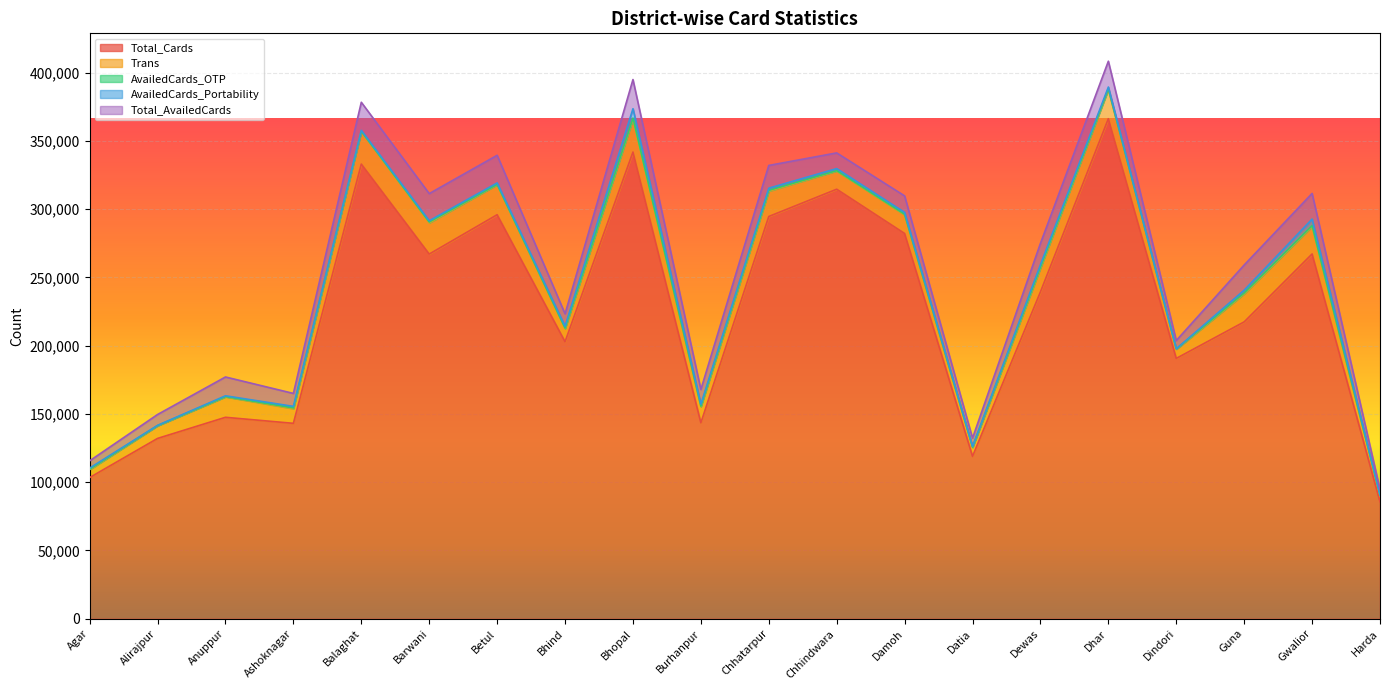

Reading left to right, transcribe all the data shown in this chart.

Total_Cards: Agar=103438	Alirajpur=132106	Anuppur=147577	Ashoknagar=143150	Balaghat=333057	Barwani=267139	Betul=295974	Bhind=202923	Bhopal=341881	Burhanpur=143539	Chhatarpur=294679	Chhindwara=314663	Damoh=282220	Datia=118975	Dewas=239424	Dhar=366304	Dindori=190724	Guna=217475	Gwalior=267236	Harda=85674
Trans: Agar=5818	Alirajpur=9307	Anuppur=15014	Ashoknagar=10773	Balaghat=23786	Barwani=22844	Betul=22004	Bhind=9725	Bhopal=24022	Burhanpur=11854	Chhatarpur=18579	Chhindwara=13343	Damoh=13566	Datia=6568	Dewas=17470	Dhar=21496	Dindori=6765	Guna=20538	Gwalior=20092	Harda=4572
AvailedCards_OTP: Agar=299	Alirajpur=48	Anuppur=148	Ashoknagar=488	Balaghat=219	Barwani=616	Betul=218	Bhind=246	Bhopal=869	Burhanpur=321	Chhatarpur=555	Chhindwara=280	Damoh=451	Datia=131	Dewas=627	Dhar=390	Dindori=159	Guna=612	Gwalior=604	Harda=78
AvailedCards_Portability: Agar=825	Alirajpur=240	Anuppur=592	Ashoknagar=1169	Balaghat=720	Barwani=974	Betul=1083	Bhind=1402	Bhopal=6857	Burhanpur=1399	Chhatarpur=1619	Chhindwara=1469	Damoh=1449	Datia=594	Dewas=1838	Dhar=1334	Dindori=118	Guna=2105	Gwalior=4841	Harda=421
Total_AvailedCards: Agar=5310	Alirajpur=7933	Anuppur=13787	Ashoknagar=9486	Balaghat=20579	Barwani=19875	Betul=20246	Bhind=9107	Bhopal=21379	Burhanpur=10830	Chhatarpur=16651	Chhindwara=11512	Damoh=12082	Datia=6045	Dewas=15633	Dhar=18915	Dindori=6029	Guna=18411	Gwalior=18801	Harda=4046